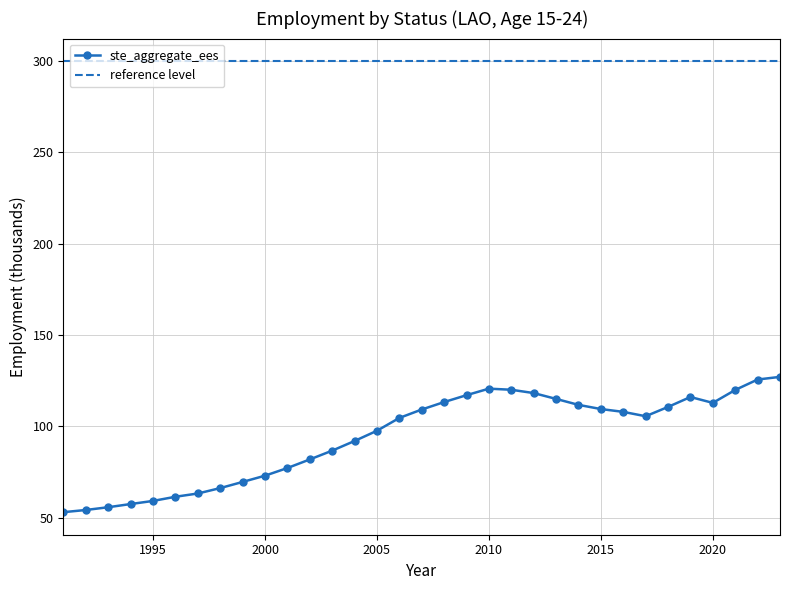

What is the difference between the maximum and second lowest values?

72.9